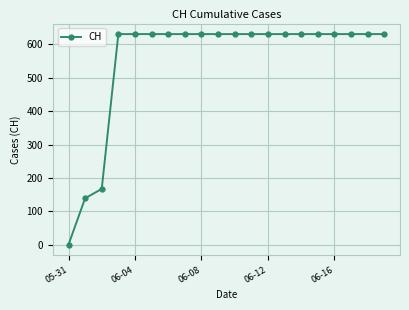

Reading right to left, extract all data points from this chart.

631	631	631	631	631	631	631	631	631	631	631	631	631	631	631	631	631	167	139	0